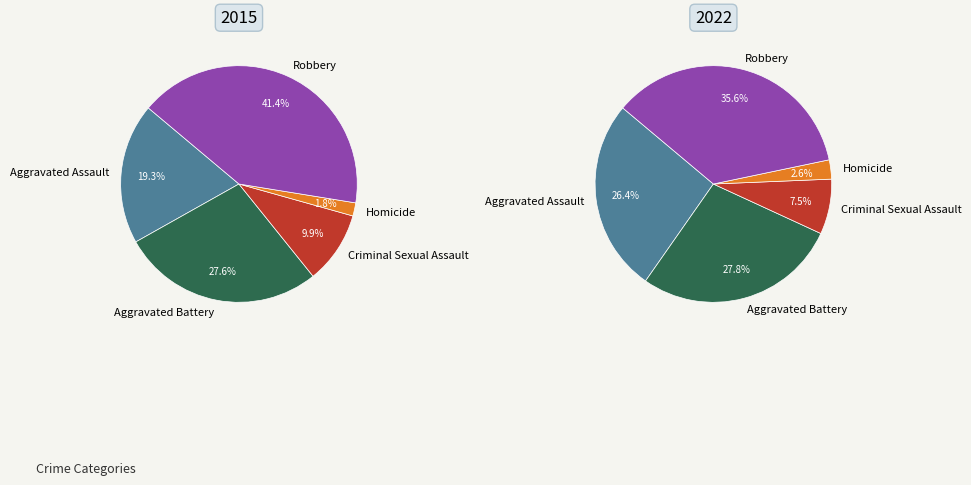

What is the change in value from Aggravated Battery to Criminal Sexual Assault?

-721